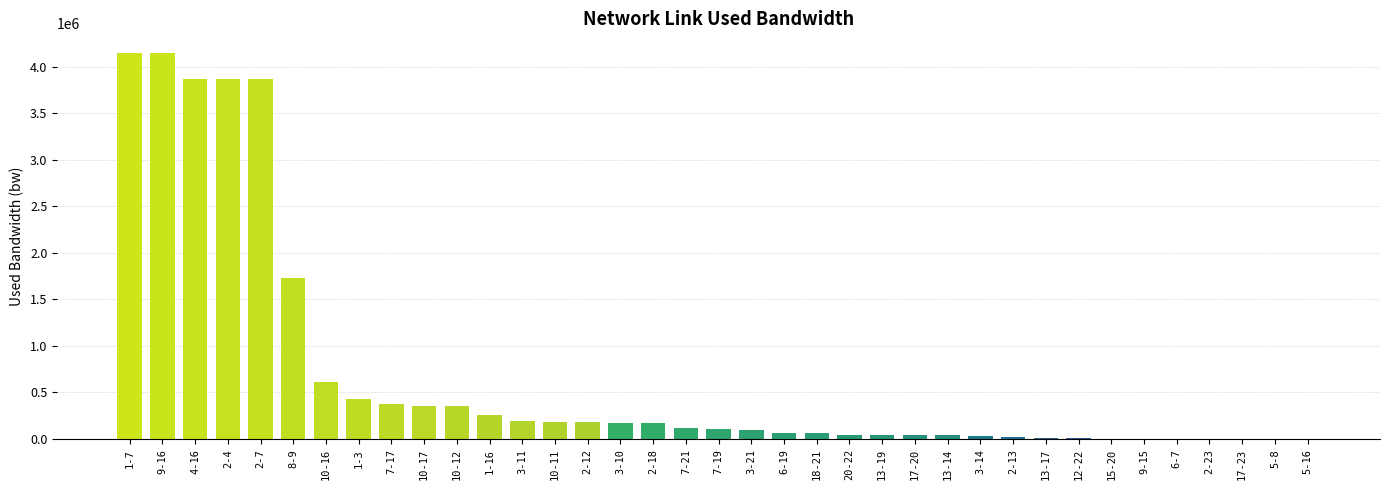

What is the sum of the values at 9-16 and 3-11?

4337864.7